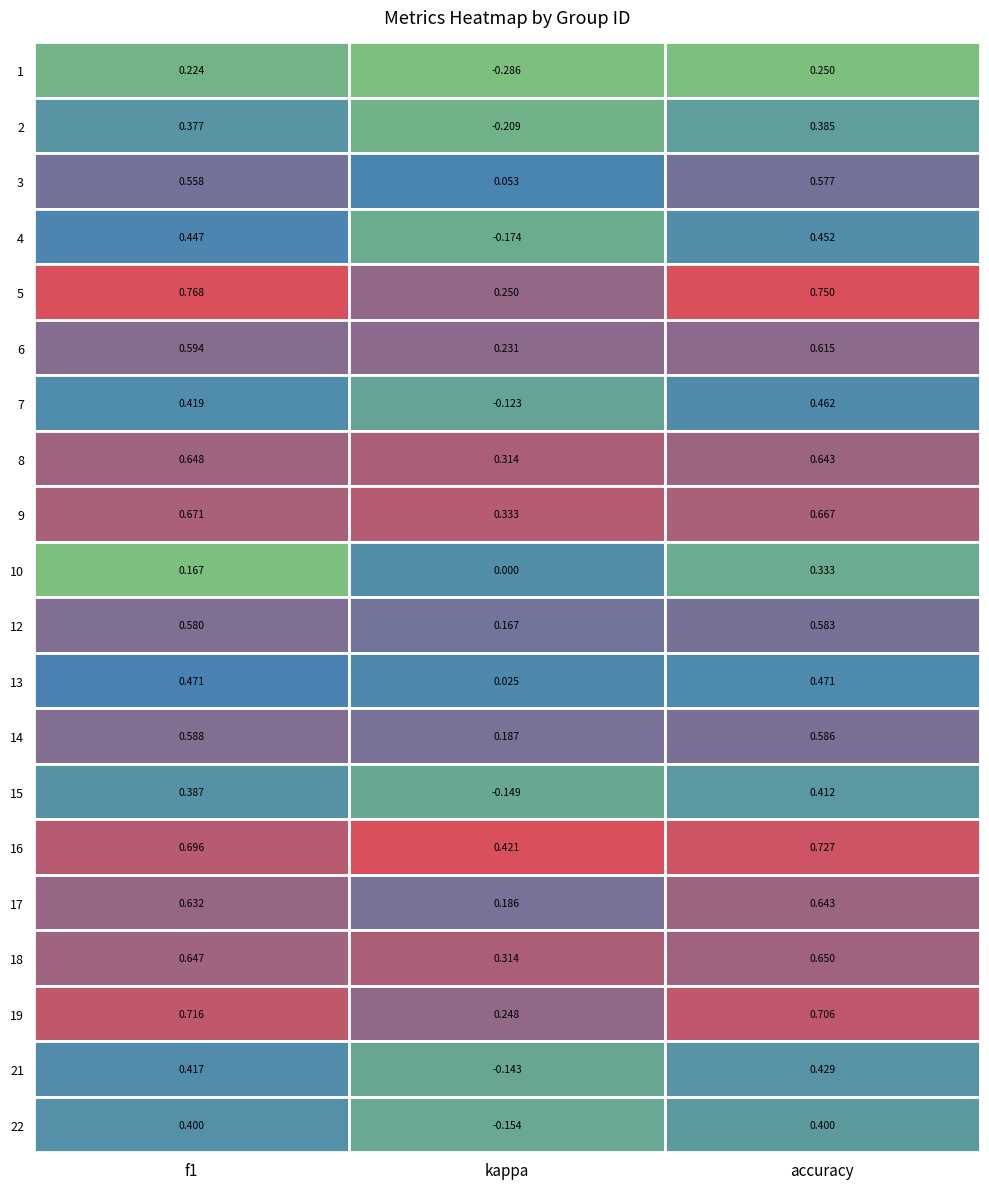

Which series has the largest total across all categories?

16